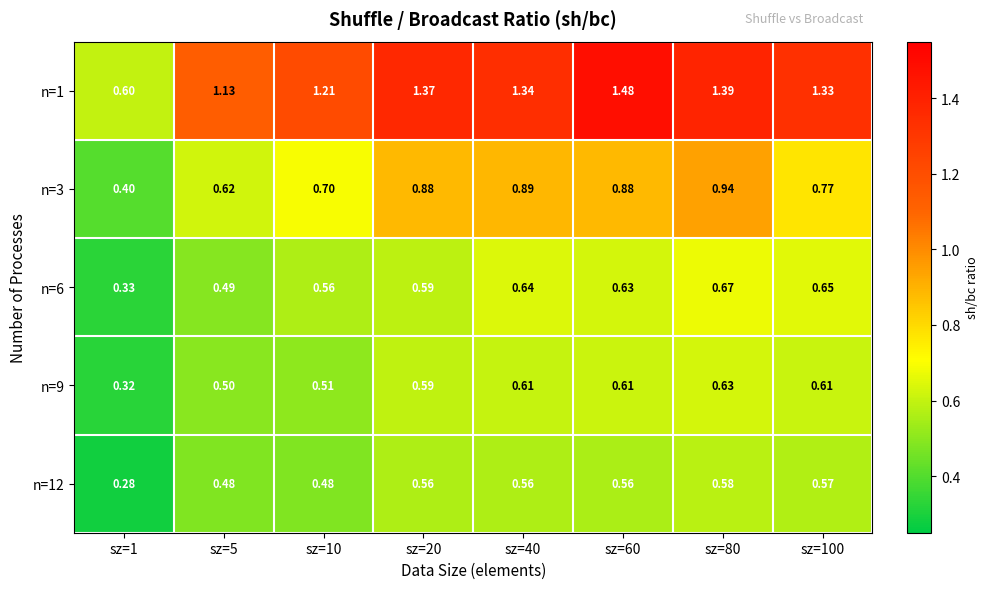

Rank the series by their maximum value, from highest to lowest.

n=1, n=3, n=6, n=9, n=12